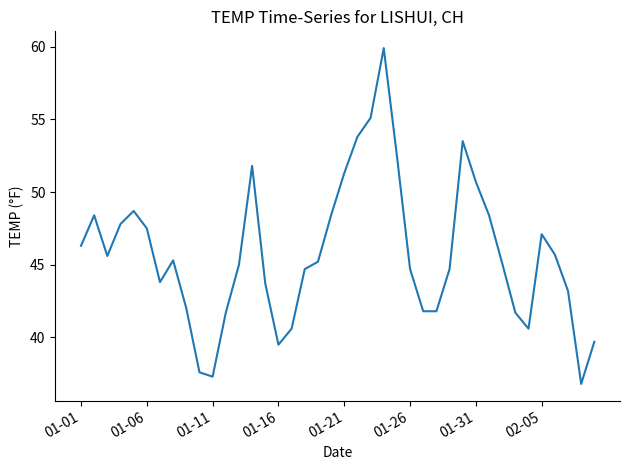

What is the difference between the maximum and minimum values?

23.1